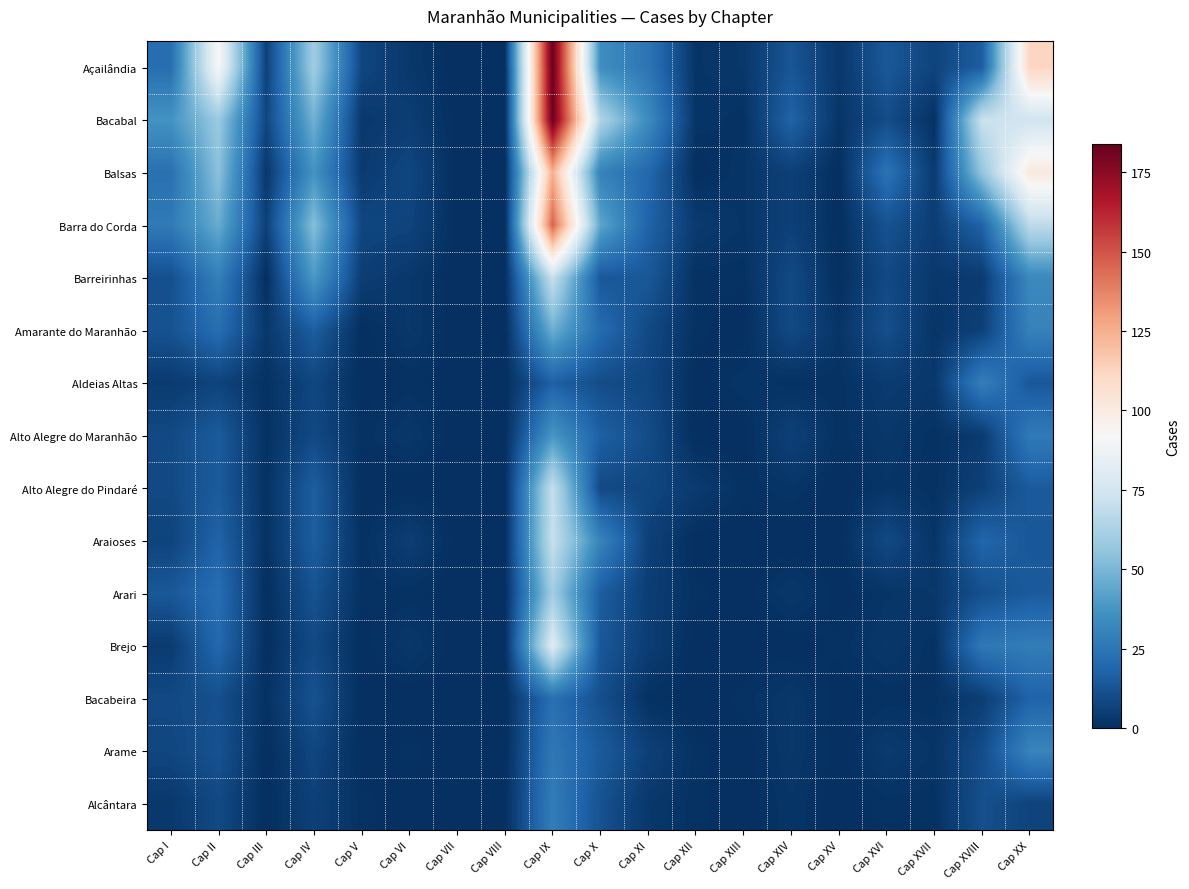

Between Cap XI and Cap XIV, which series saw the biggest shift?

Bacabal